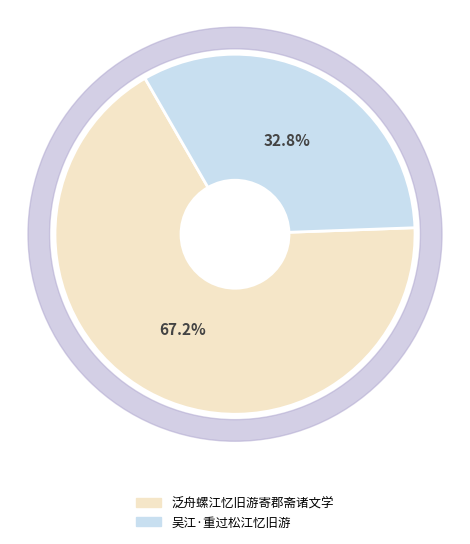

Combined, what portion of the pie is 吴江·重过松江忆旧游 and 泛舟螺江忆旧游寄郡斋诸文学?

100.0%